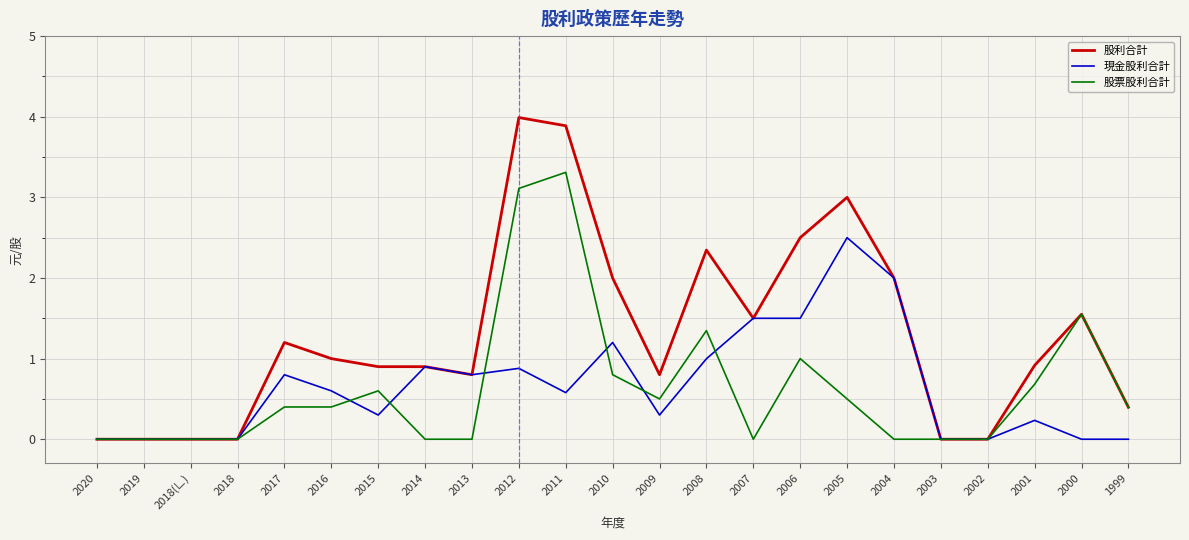

How many lines are shown in the chart?

3